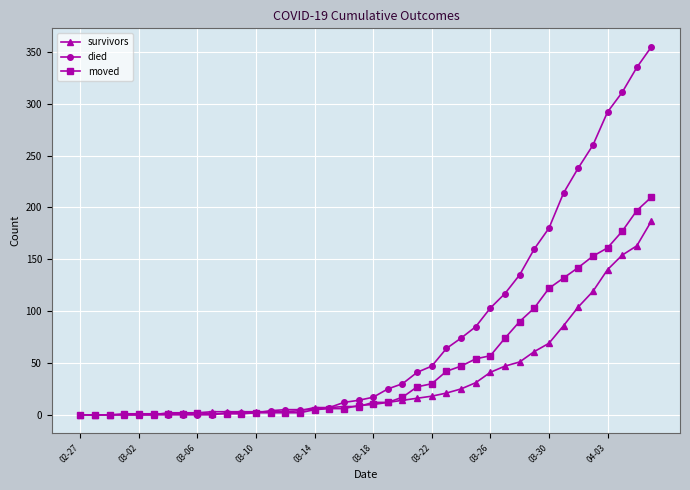

List the series in order of their overall mean, lowest first.

survivors, moved, died